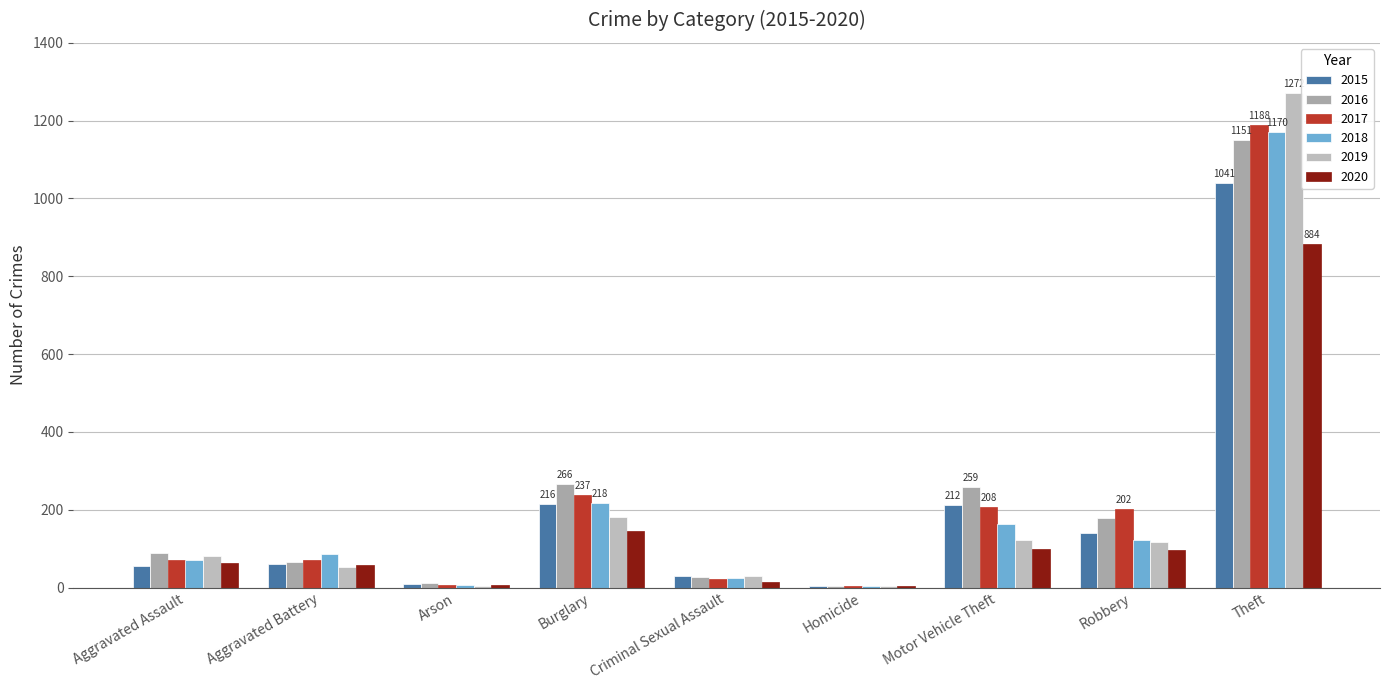

At how many categories does at least one series exceed 41?

6